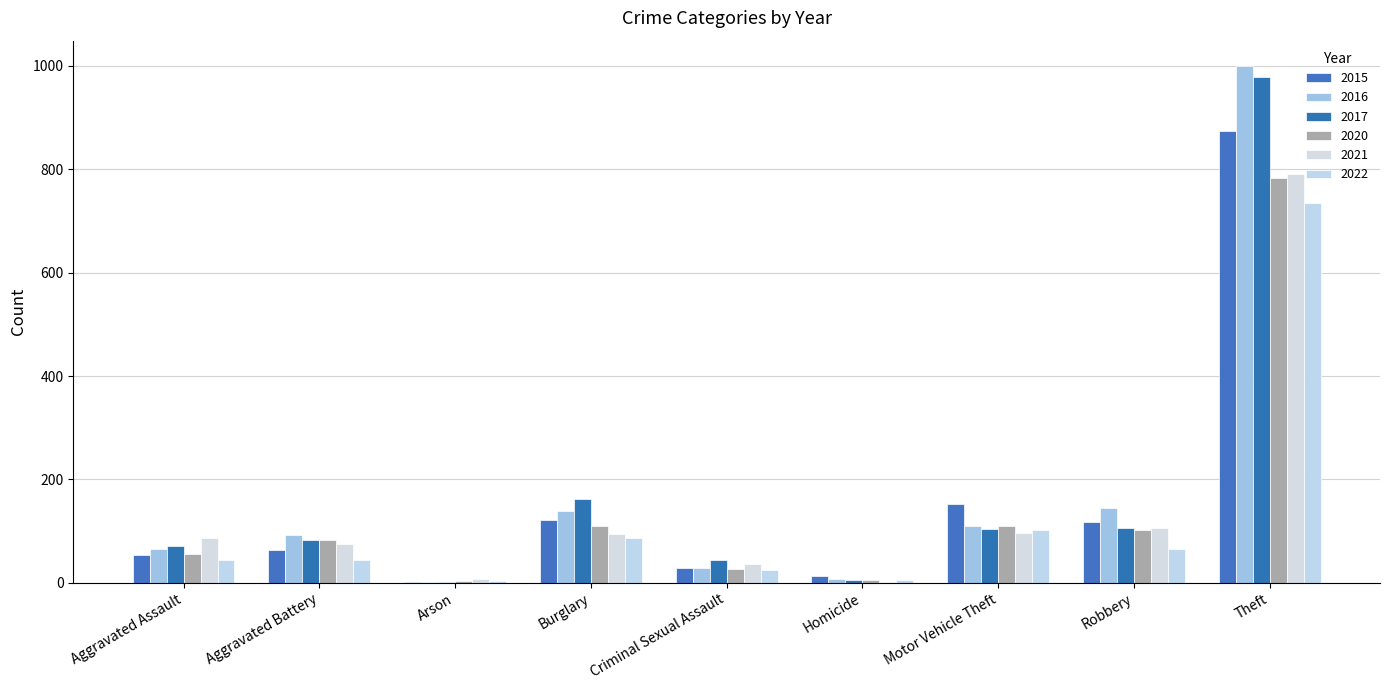

How many distinct data groups are displayed?

6